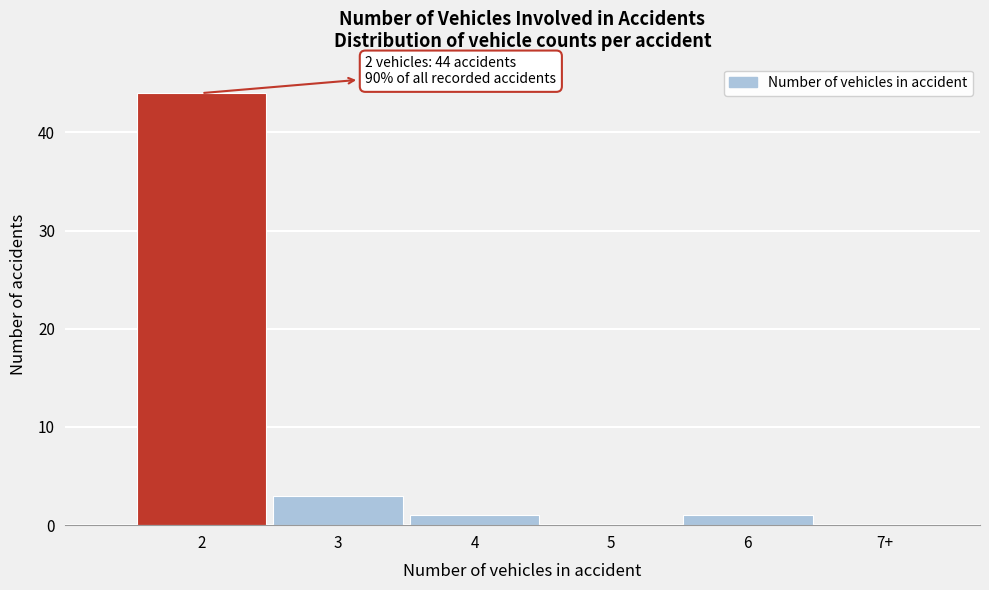

Reading right to left, list all the values displayed in this chart.

7+=0	6=1	5=0	4=1	3=3	2=44